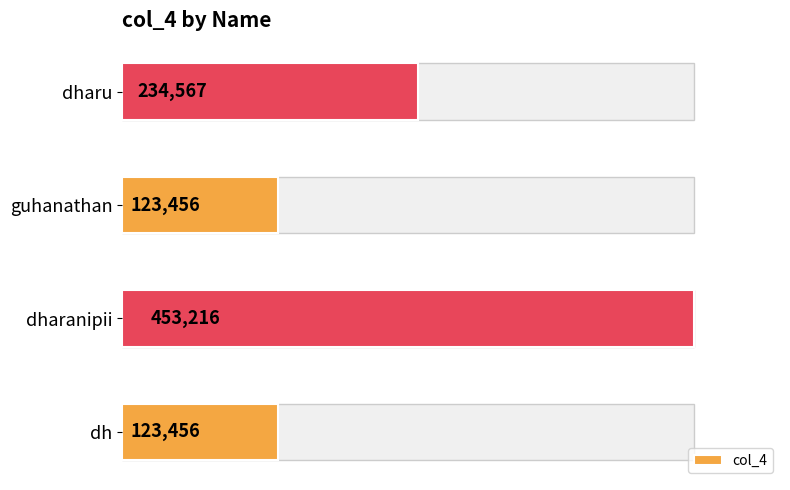

Reading left to right, transcribe all the data shown in this chart.

123456	453216	123456	234567